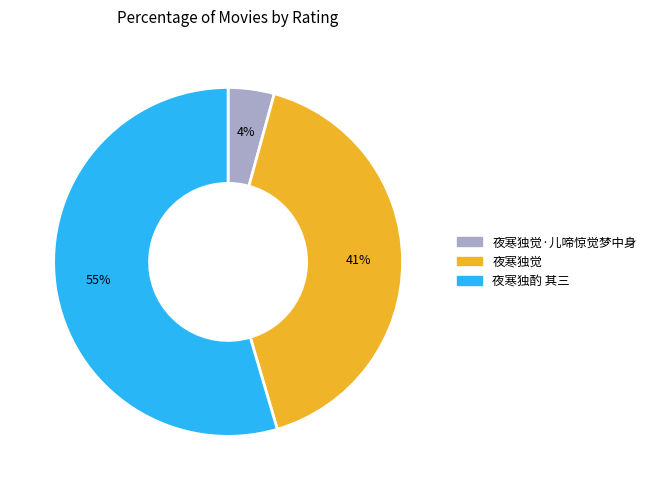

Is there any slice that represents more than half of the pie?

Yes